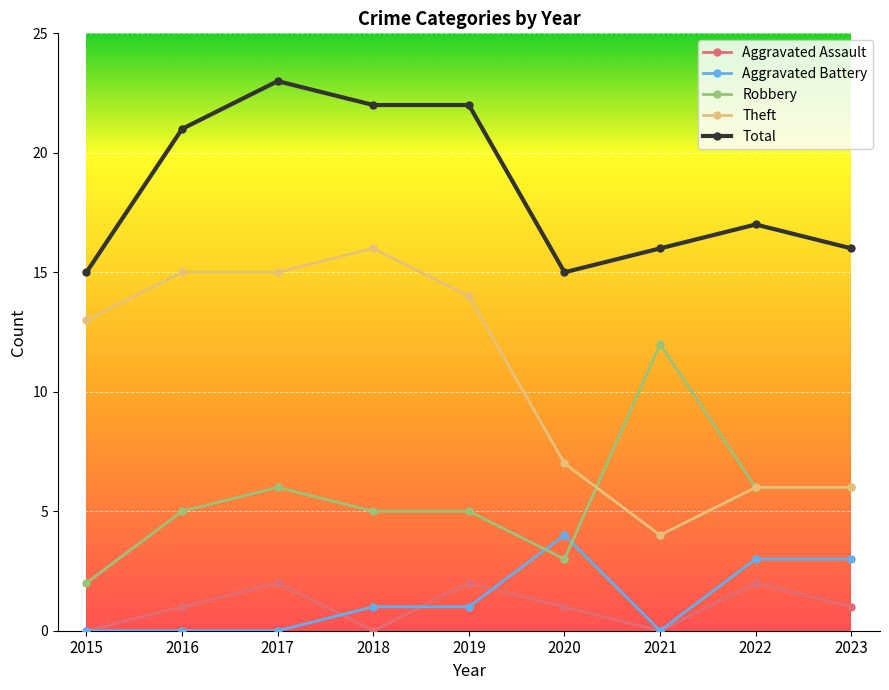

Read the Robbery value at 2022, to the nearest 10.

10